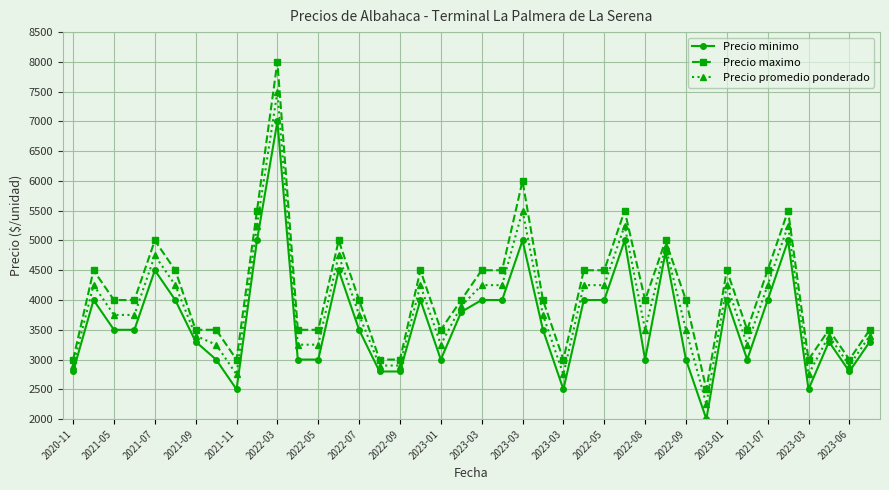

Which series has the largest range (max minus min)?

Precio maximo